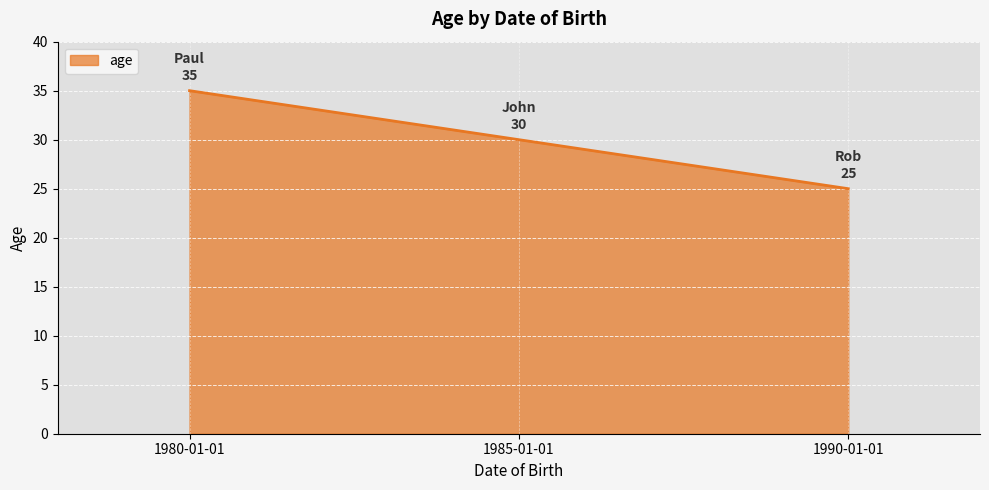

Approximately how many times larger is the value at 1990-01-01 compared to 1985-01-01?

0.8